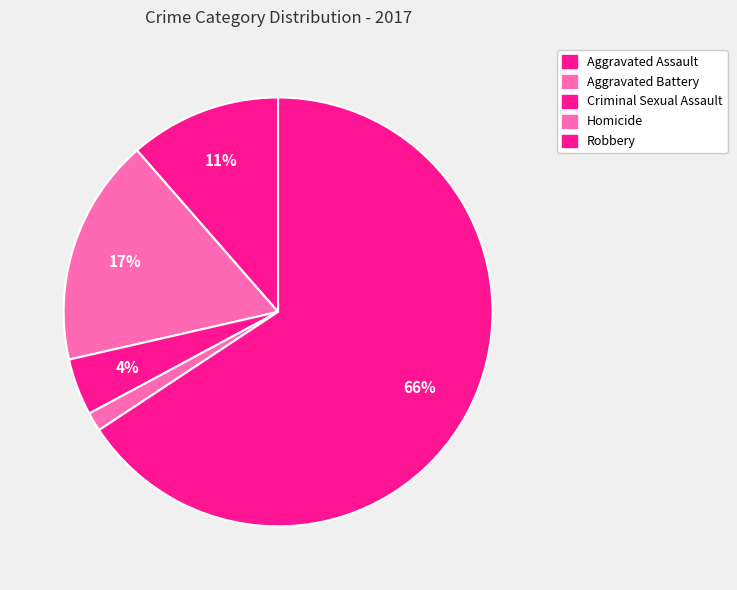

How many slices are in this pie chart?

5